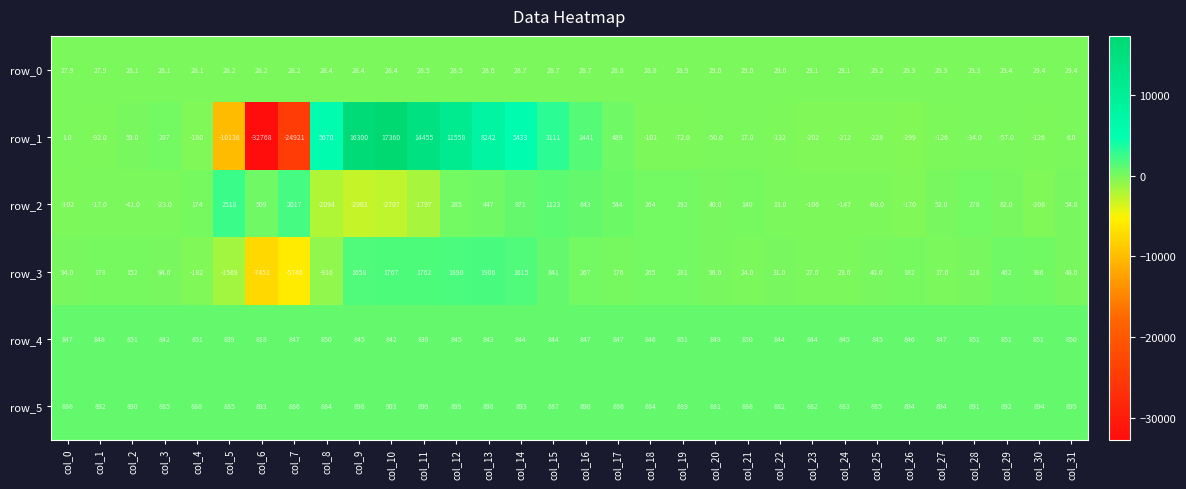

True or false: row_3 has a value of -8756.1 at col_7.

False